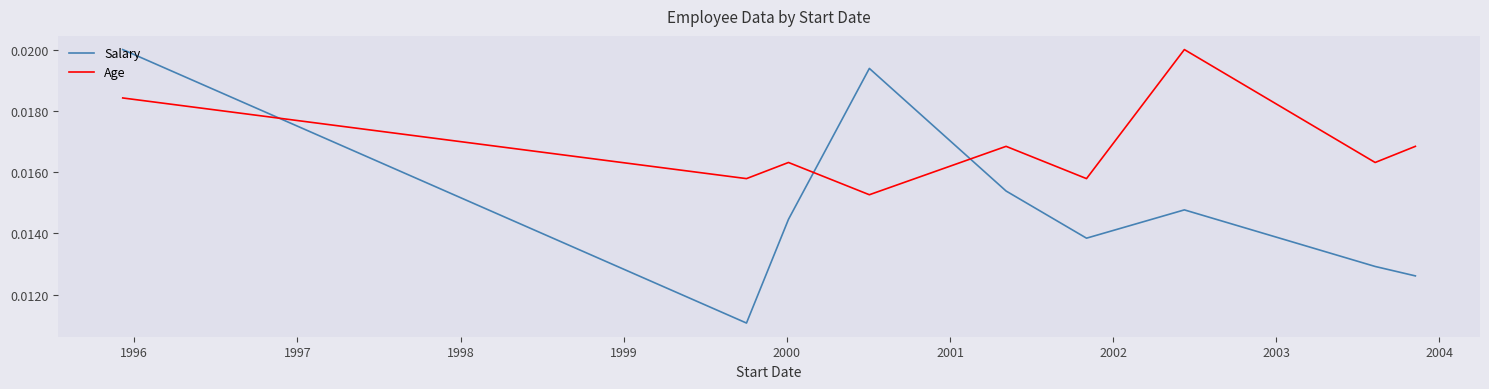

How many interior local valleys does the Age series have?

4